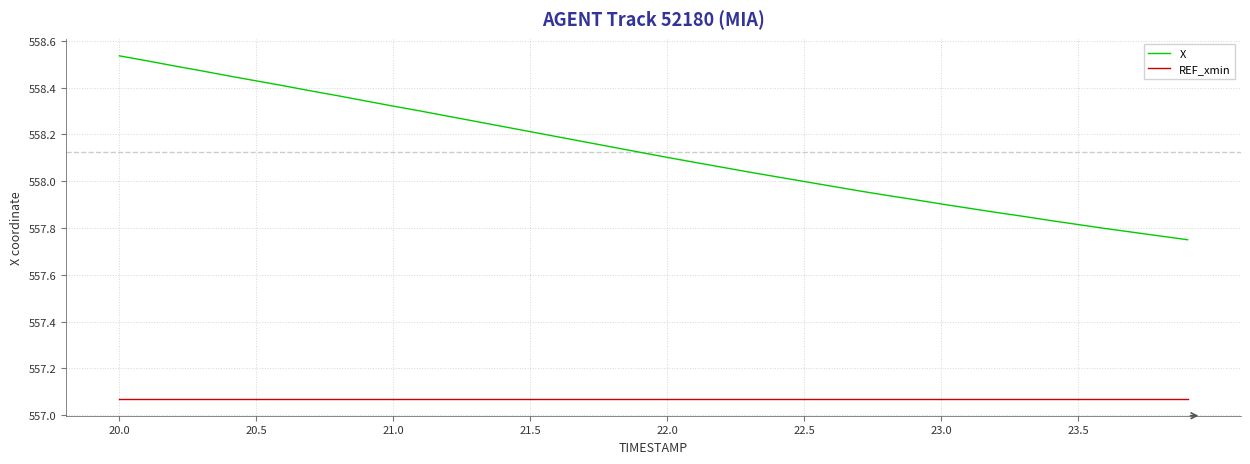

What is the difference between the maximum and minimum values in the X series?

0.8